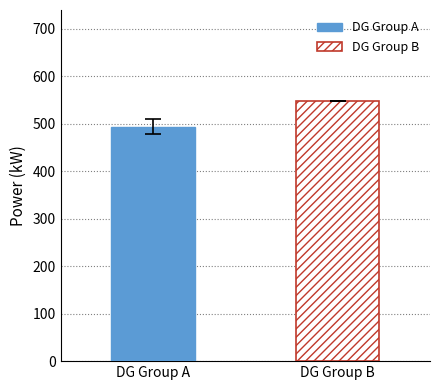

Rank the series by their average value, from highest to lowest.

DG Group B, DG Group A